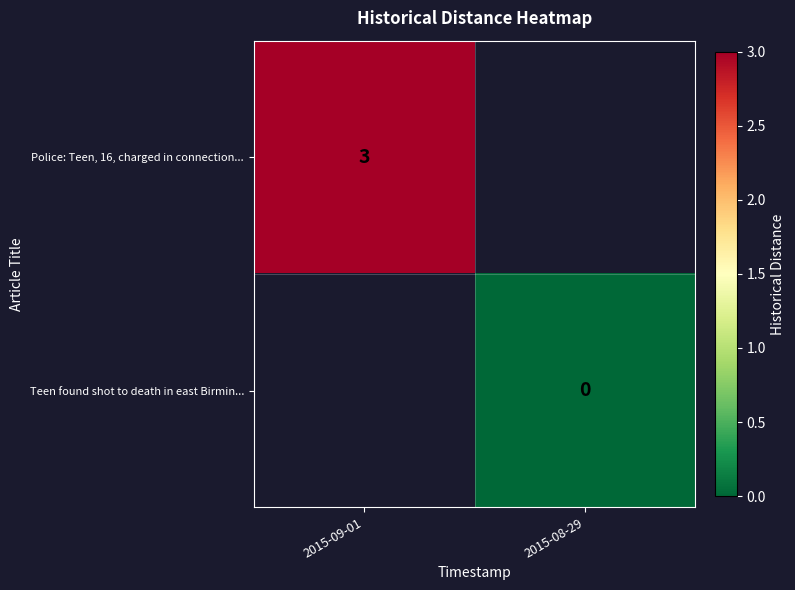

The Police: Teen, 16, charged in connection... series shows 4 at 2015-09-01. True or false?

False